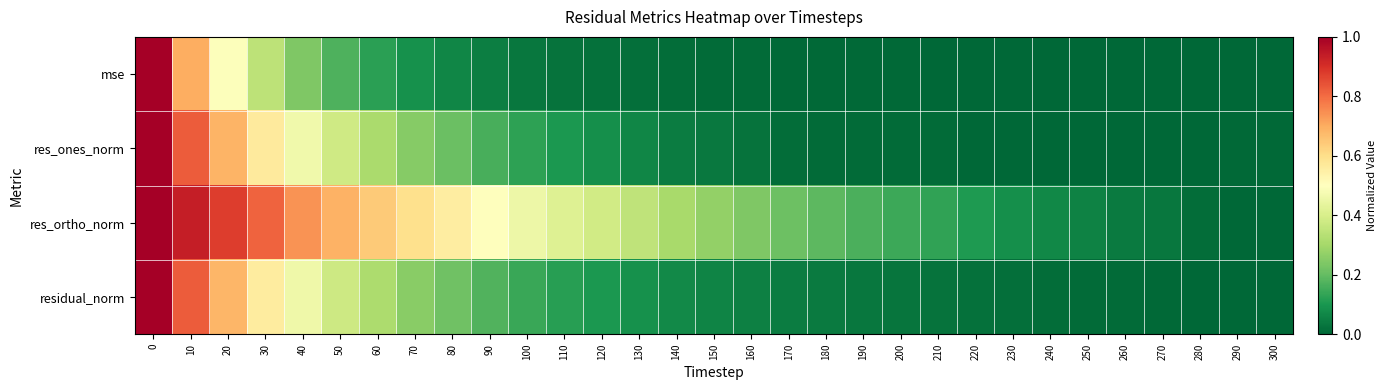

What is the difference between the highest and lowest values at 190?

0.2